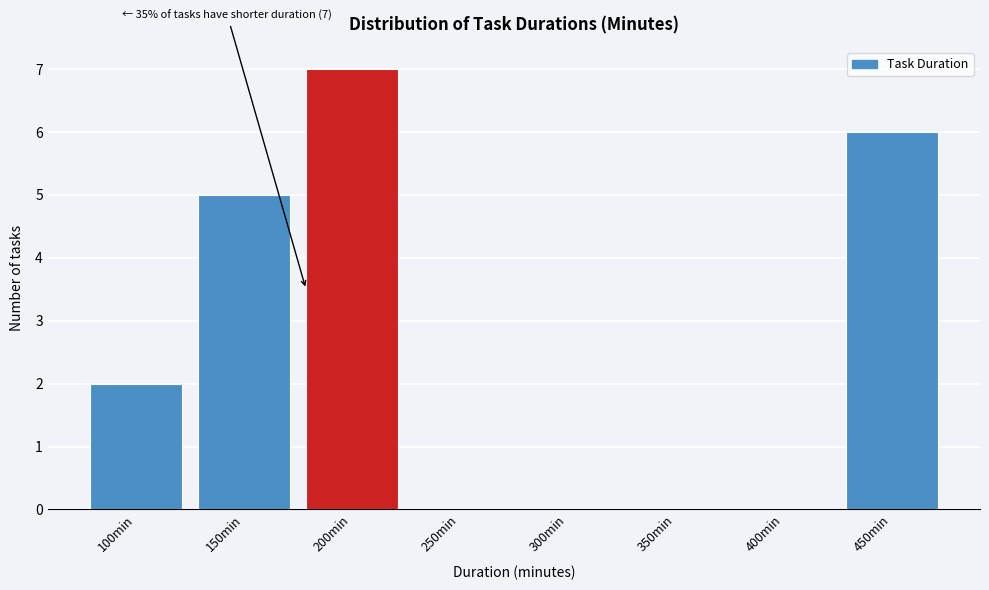

Reading right to left, extract all data points from this chart.

450min=6	400min=0	350min=0	300min=0	250min=0	200min=7	150min=5	100min=2